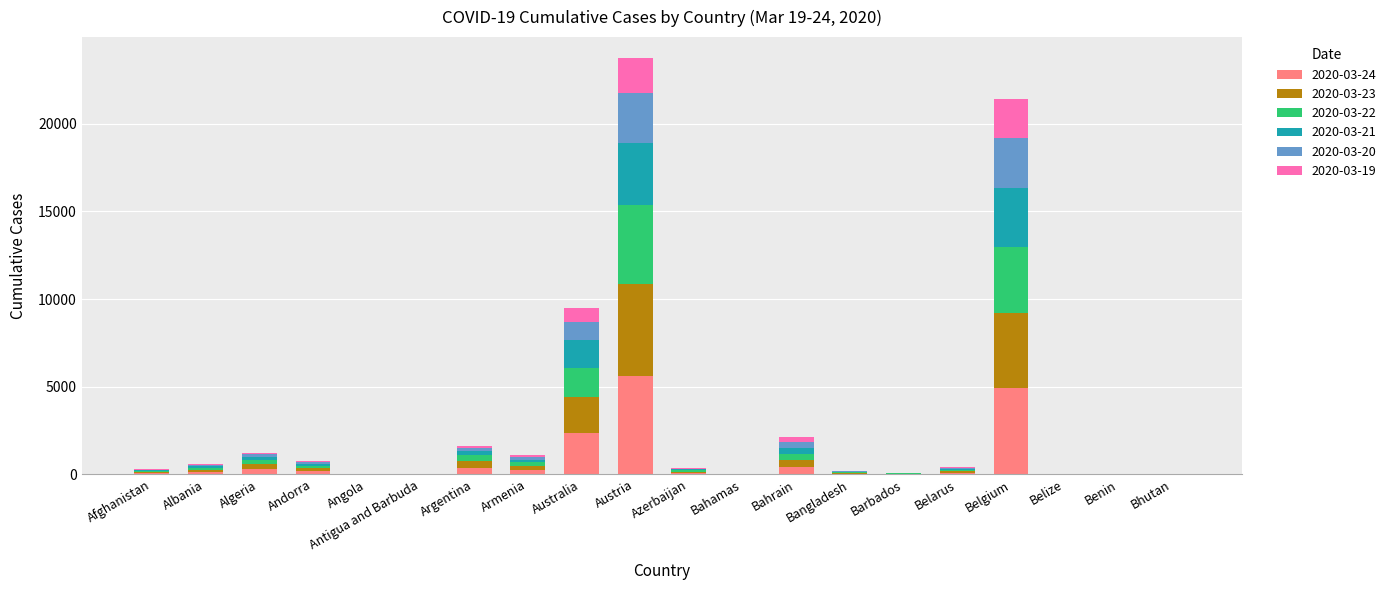

At which label does 2020-03-24 reach its peak?

Austria